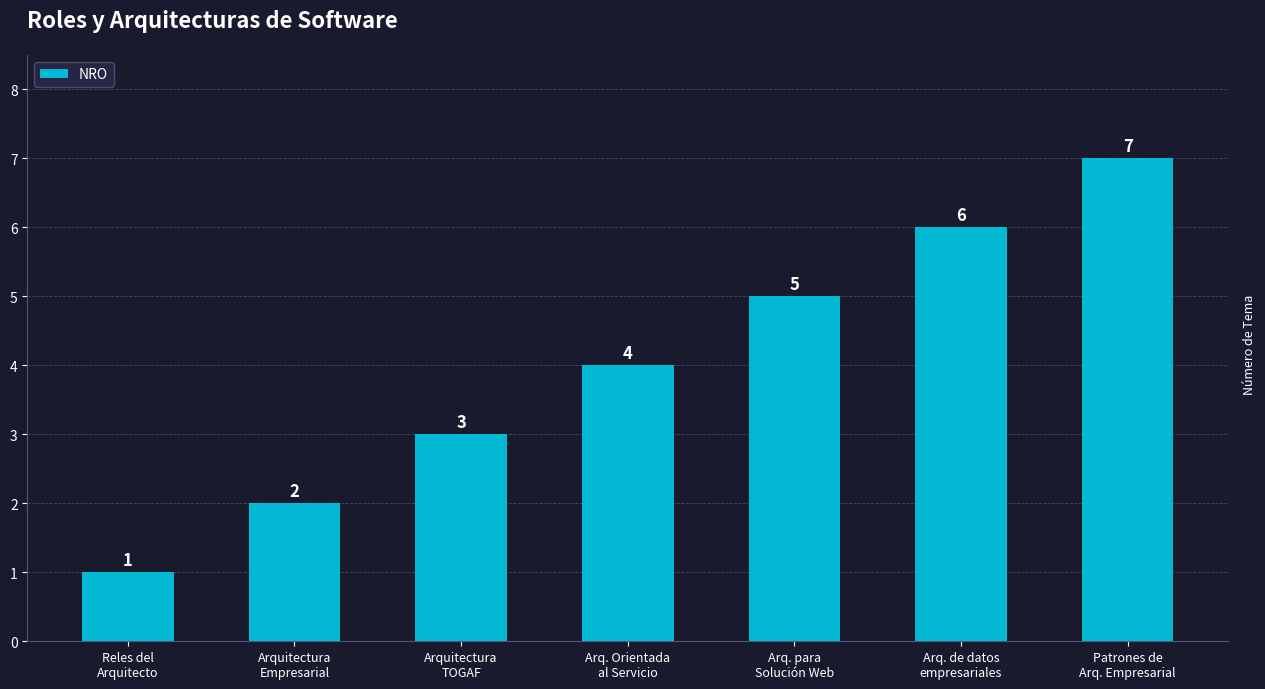

What is the maximum value shown in the chart?

7